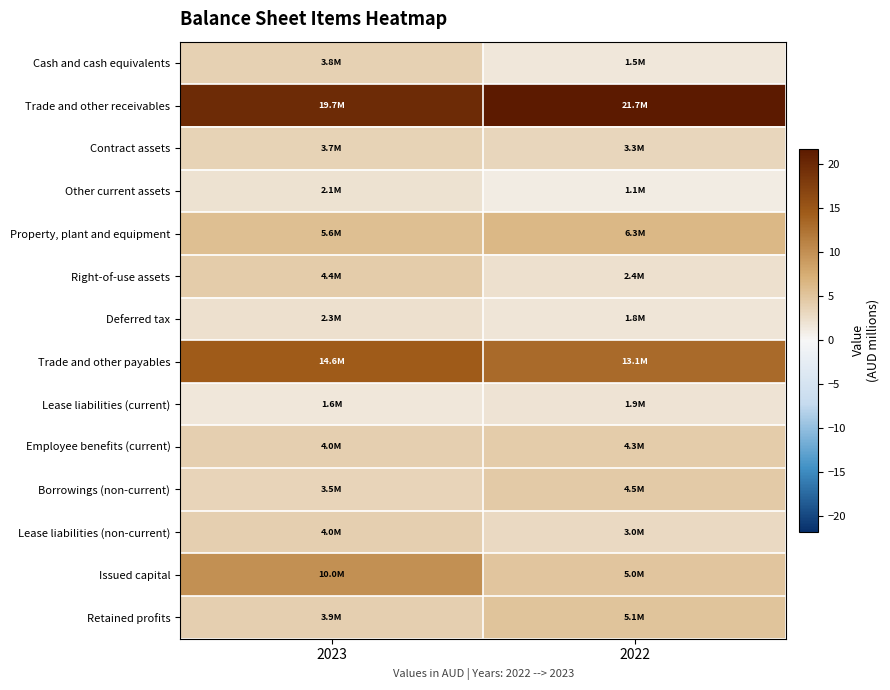

How many categories are shown in the chart?

2